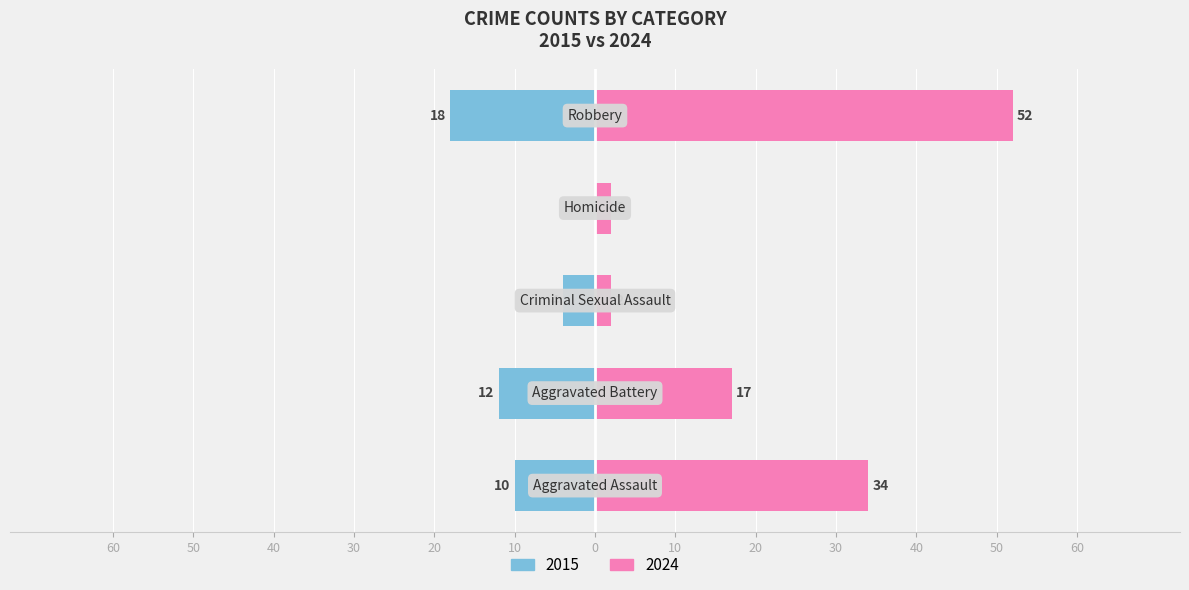

Where is 2015 nearest to the value 9?

Aggravated Assault